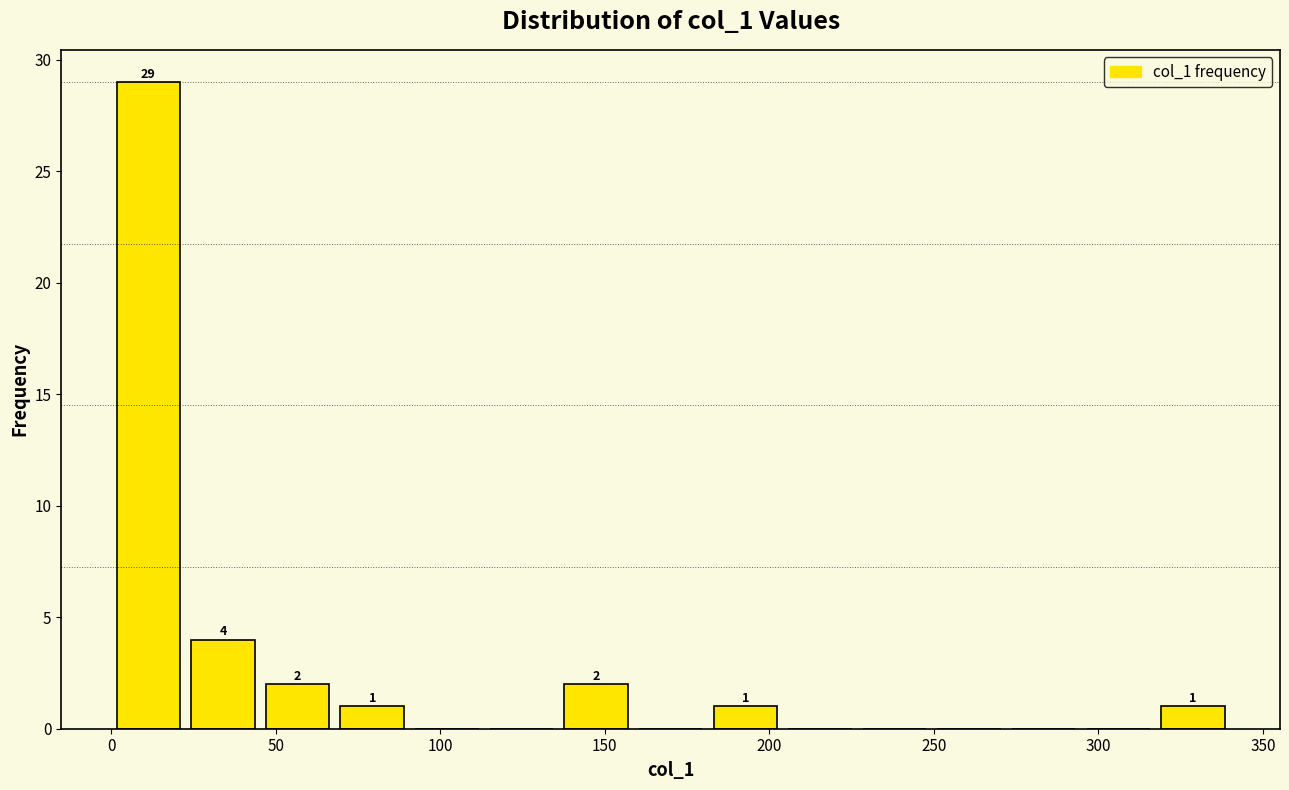

Which range on the x-axis has the tallest bar?

0 to 25